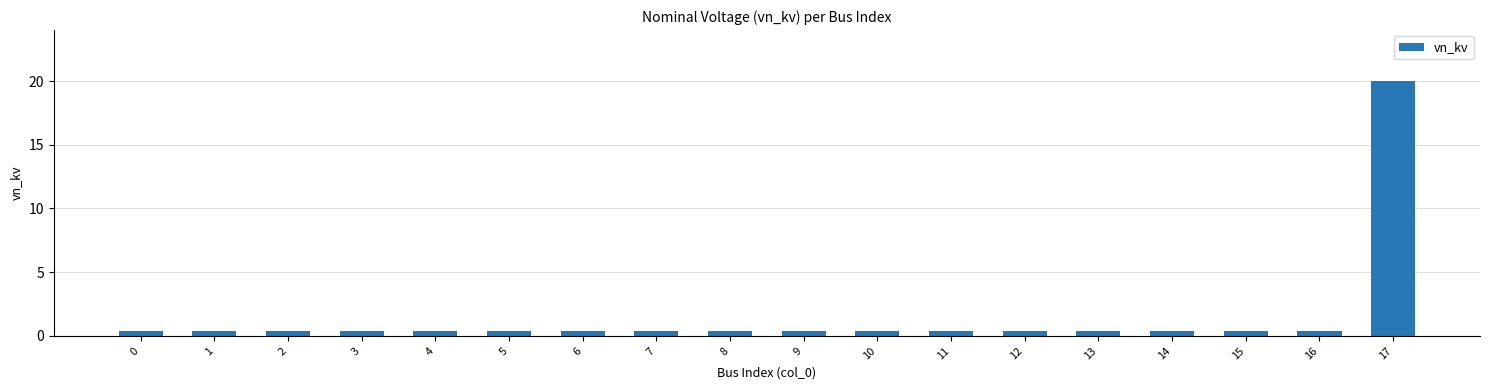

The chart shows a value of 0.4 at 9. True or false?

True